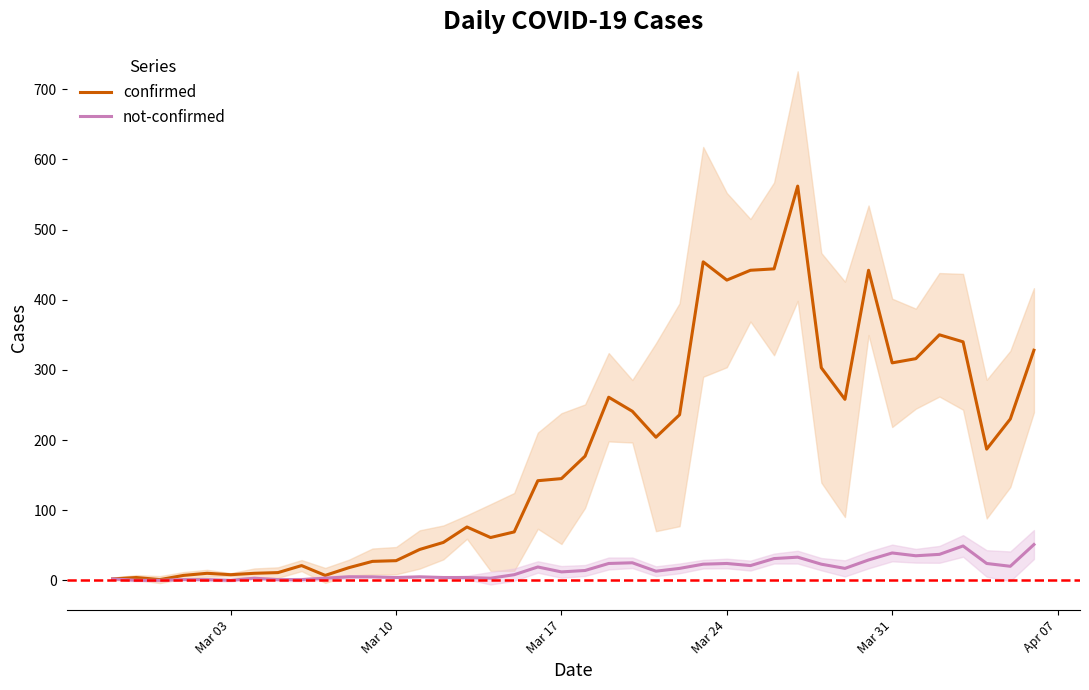

What is the highest value of the confirmed series?

562